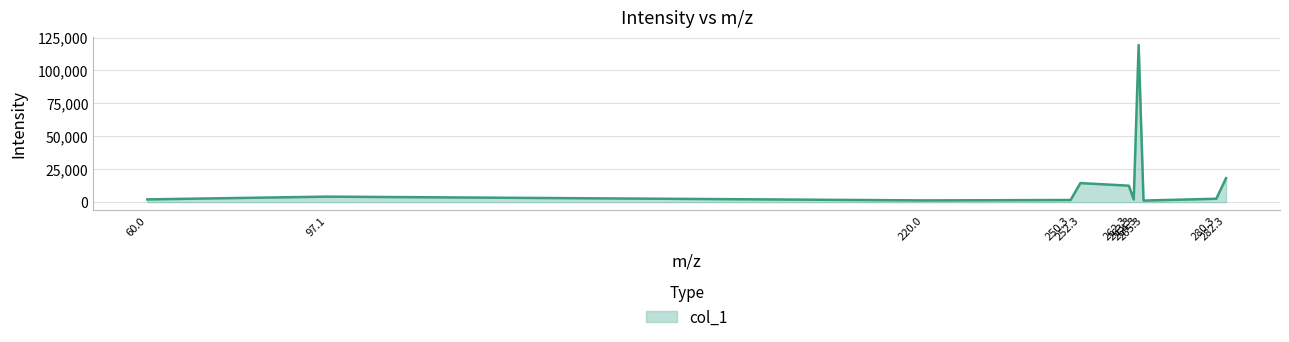

What is the maximum value shown in the chart?

119310.2